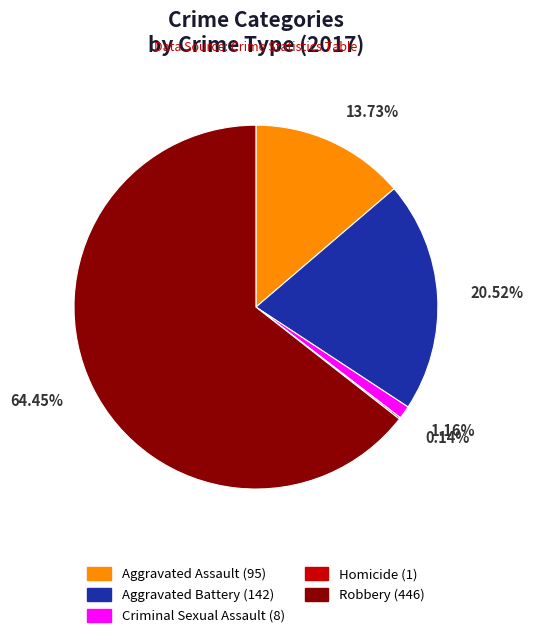

Which category has the biggest portion of the pie?

Robbery